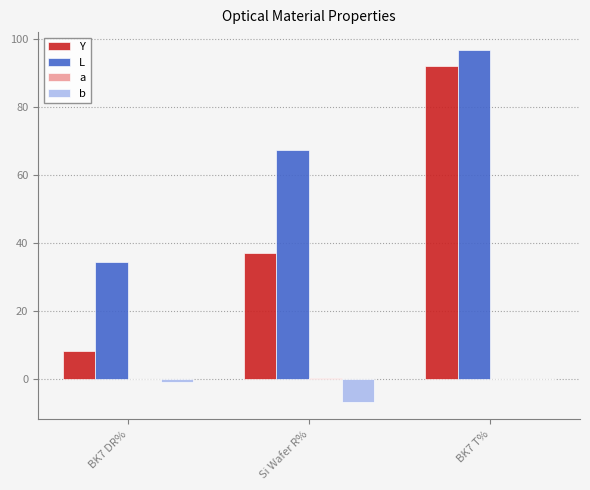

Which has a higher value, Si Wafer R% or BK7 DR%?

Si Wafer R%